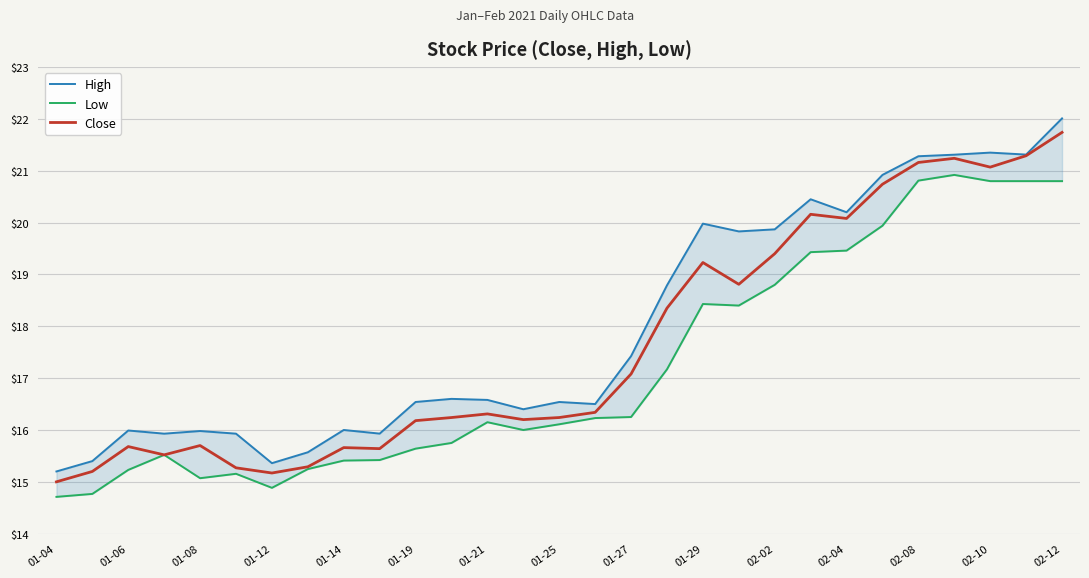

Which series has the largest total across all categories?

High